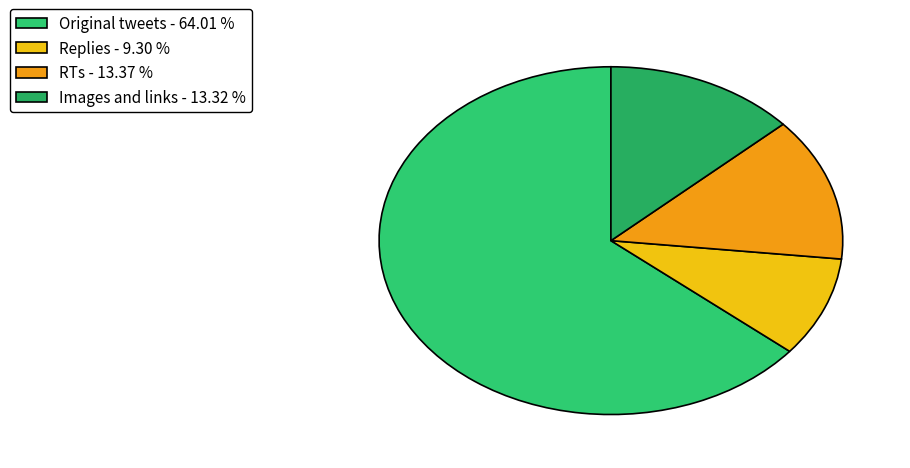

How many slices are in this pie chart?

4